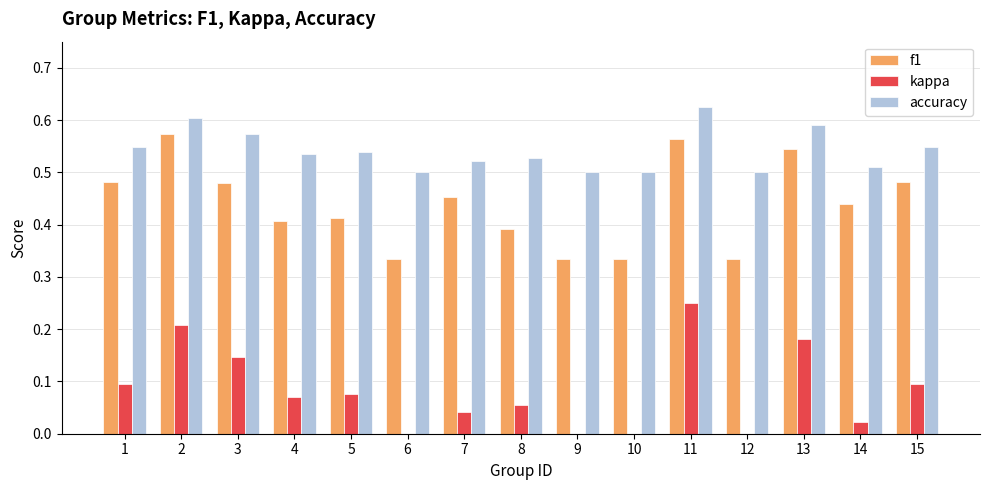

The kappa series shows 0.1 at 8. True or false?

True